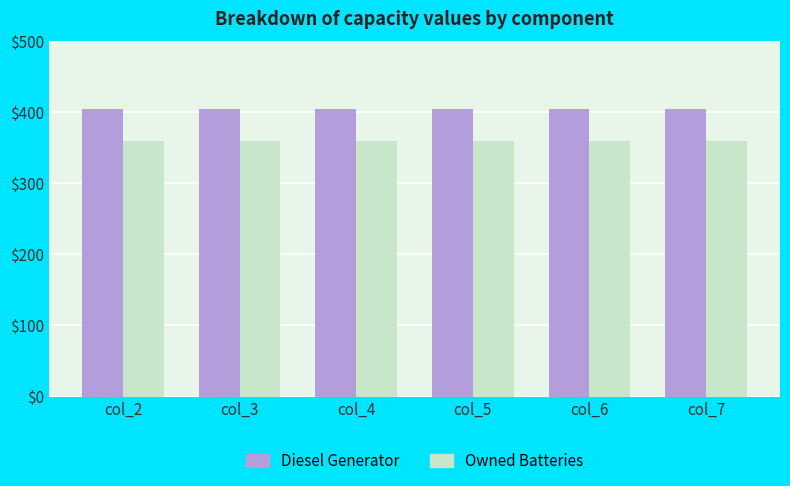

What is the spread (max minus min) of values at col_2?

46.0